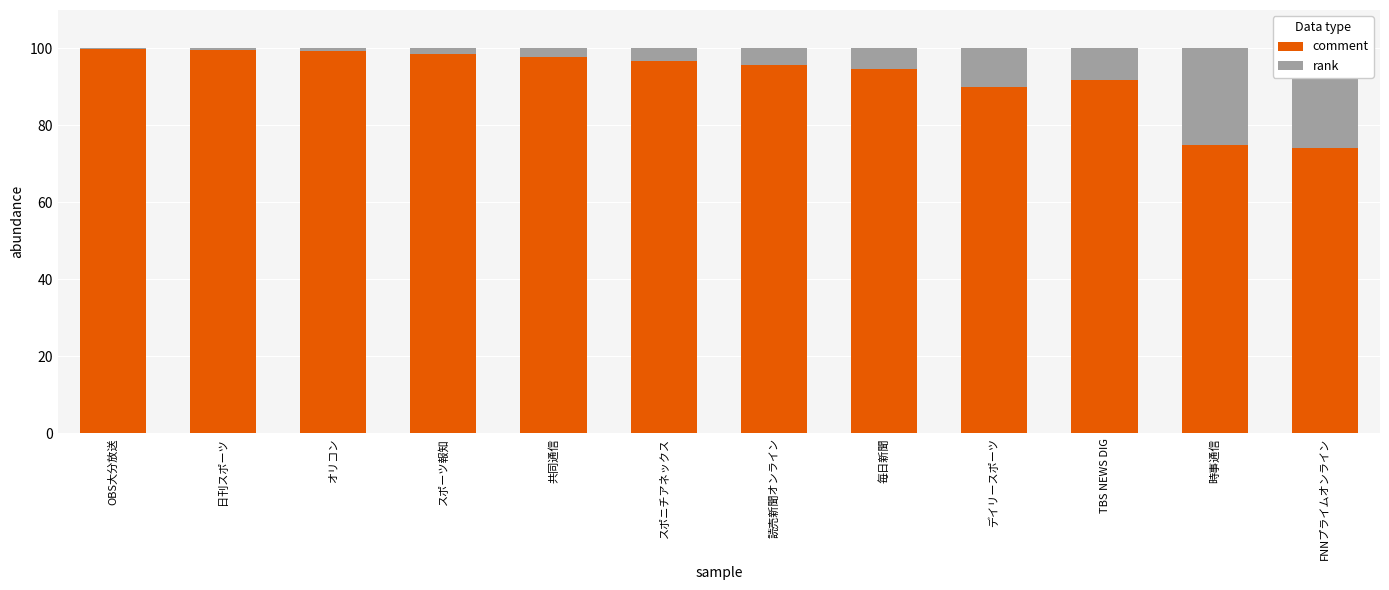

What is the sum of the rank values at 毎日新聞 and 時事通信?

30.2